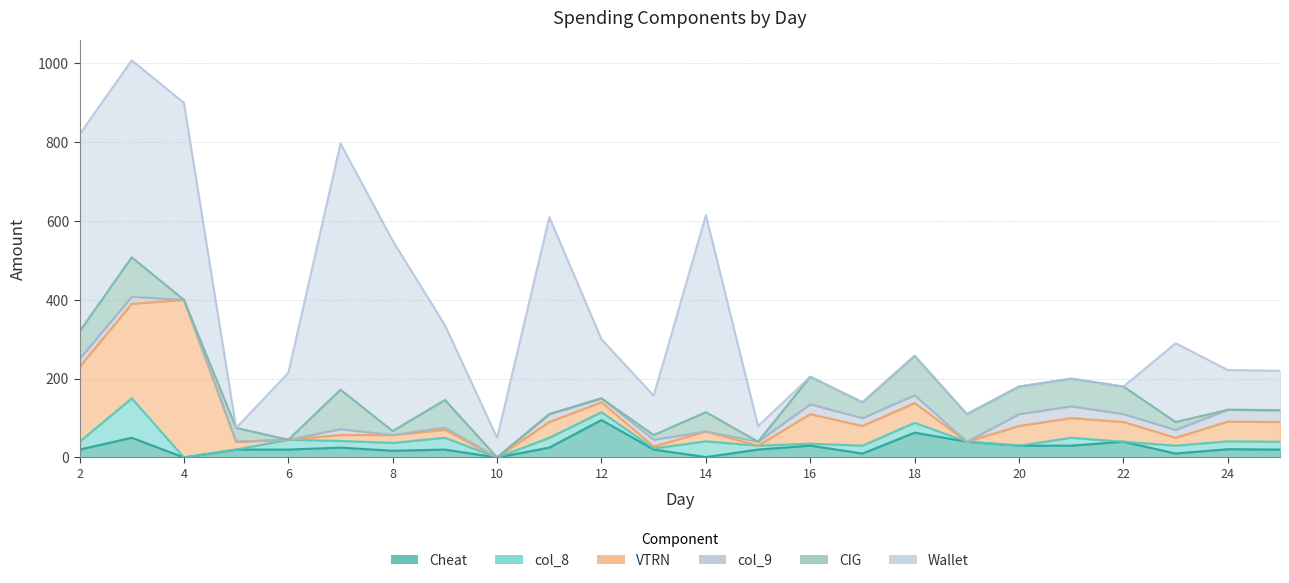

What is the difference between the highest and lowest values at 12?

150